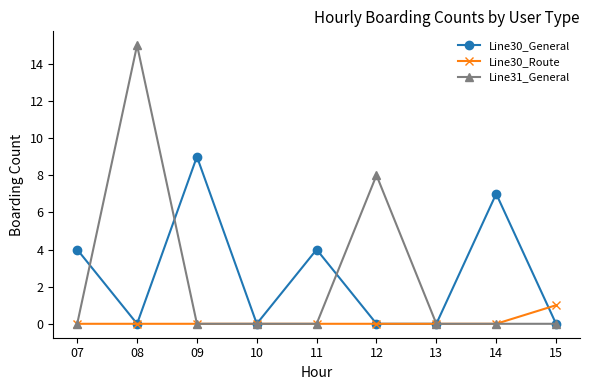

Is it true that Line30_Route equals 1 at 07?

False